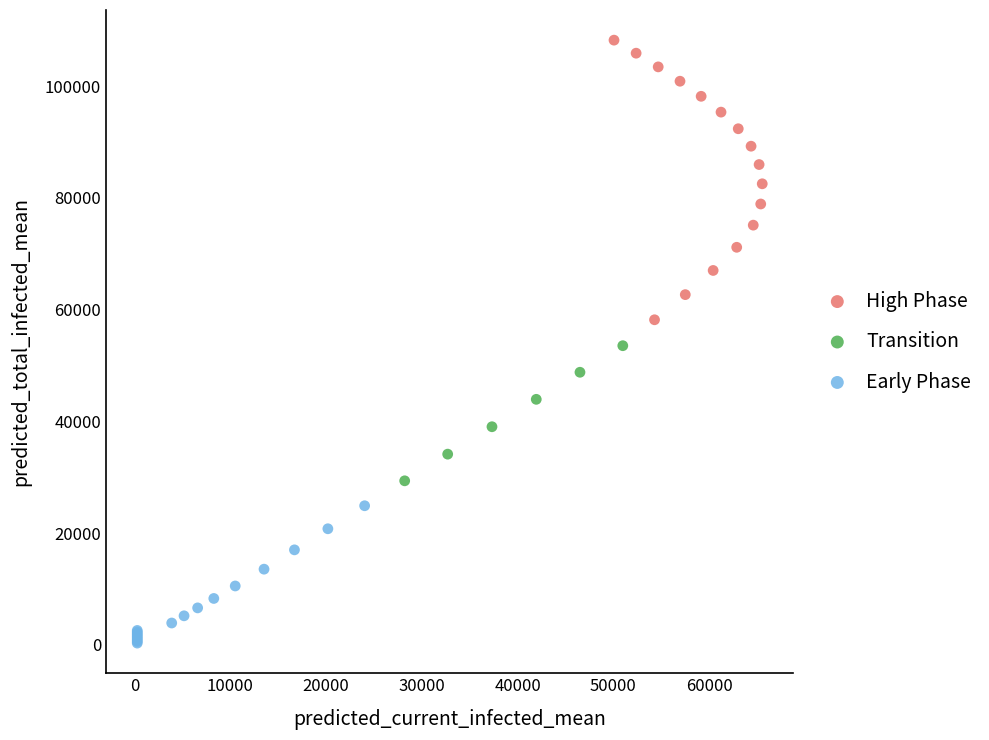

Which series reaches the minimum Y coordinate?

Early Phase